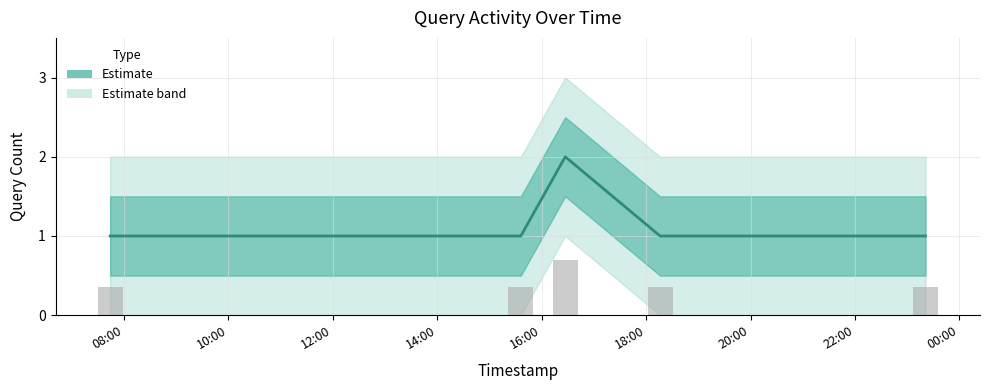

Is it true that the value at 18:00 is 0?

False